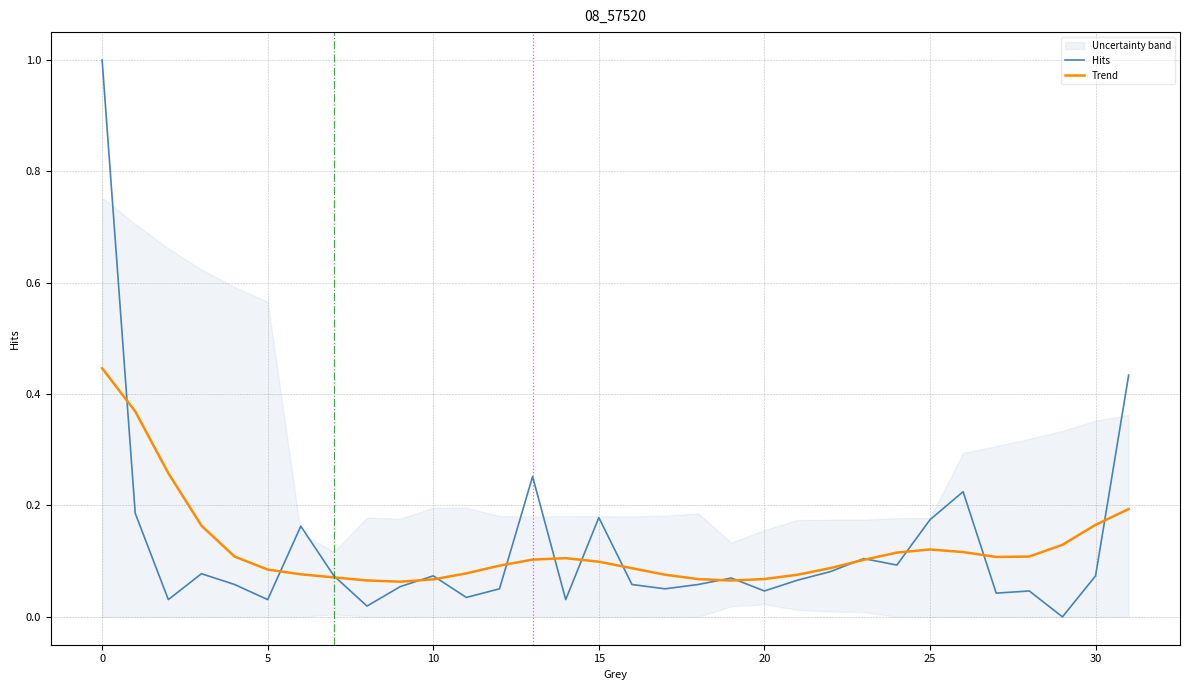

What is the highest value of the Hits series?

1.0